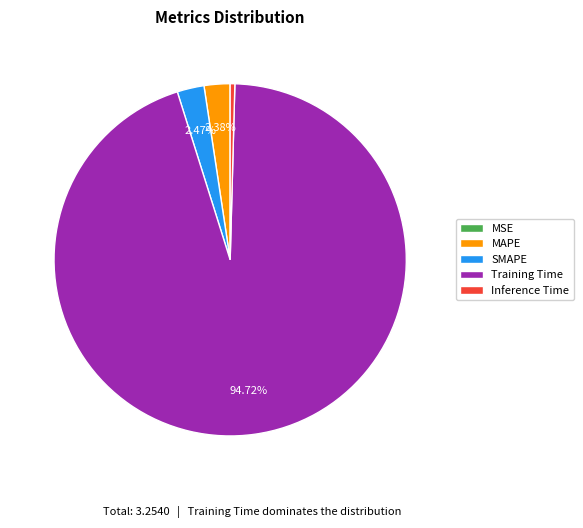

To the nearest percent, what is the difference between the largest and smallest slice percentages?

95%